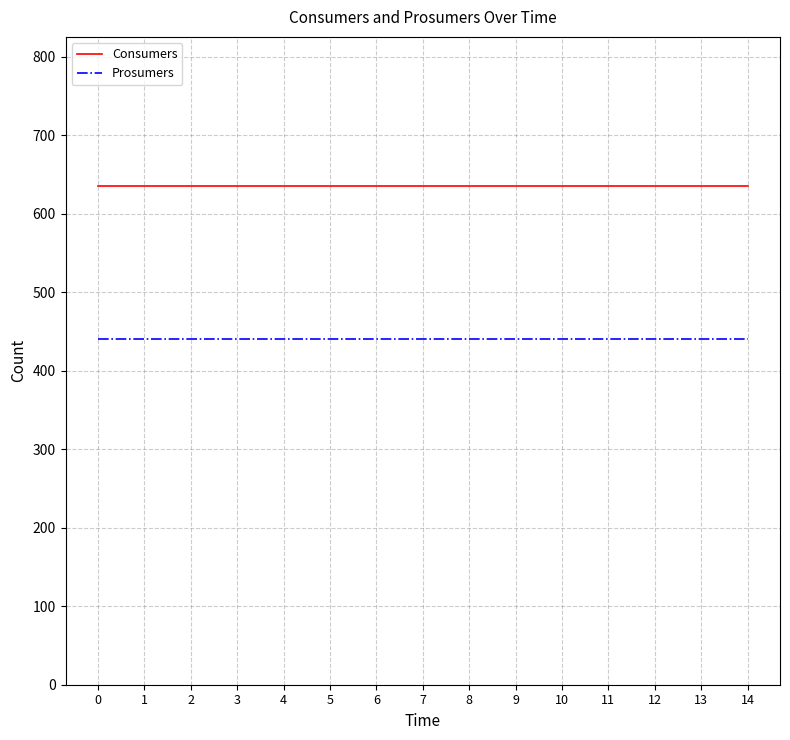

Is this an area chart (filled region under the line)?

No